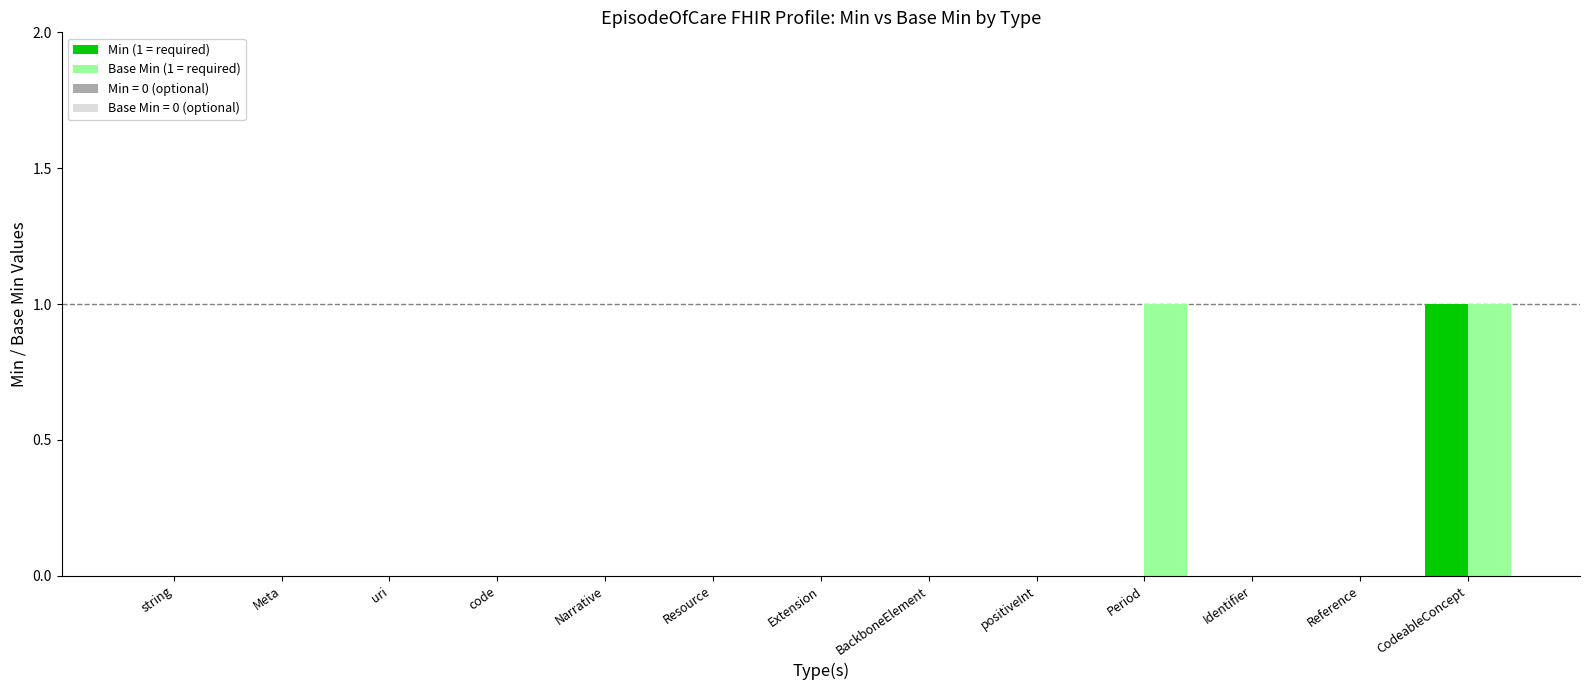

What is the greatest value displayed?

1